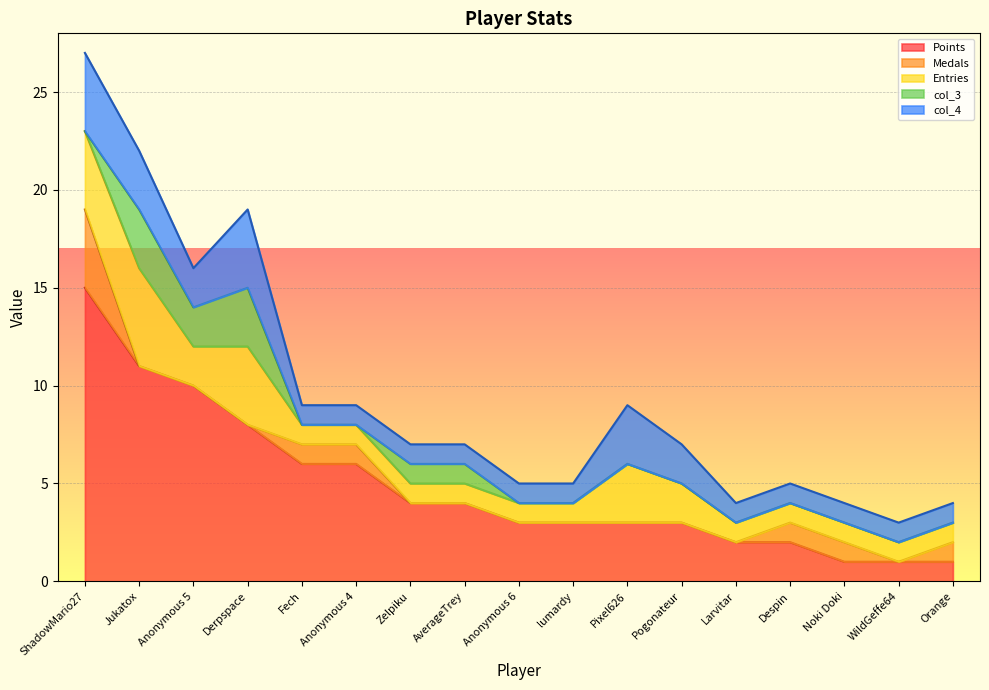

At how many categories does at least one series exceed 2?

12